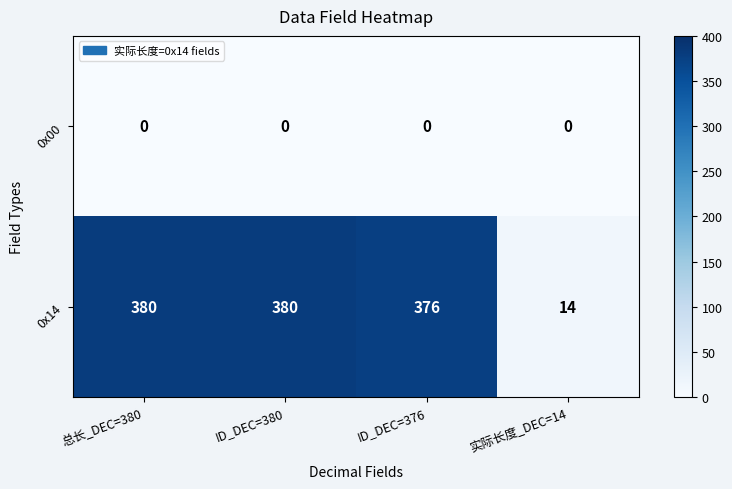

Reading right to left, list all the values displayed in this chart.

0x00: 0	0	0	0
0x14: 14	376	380	380